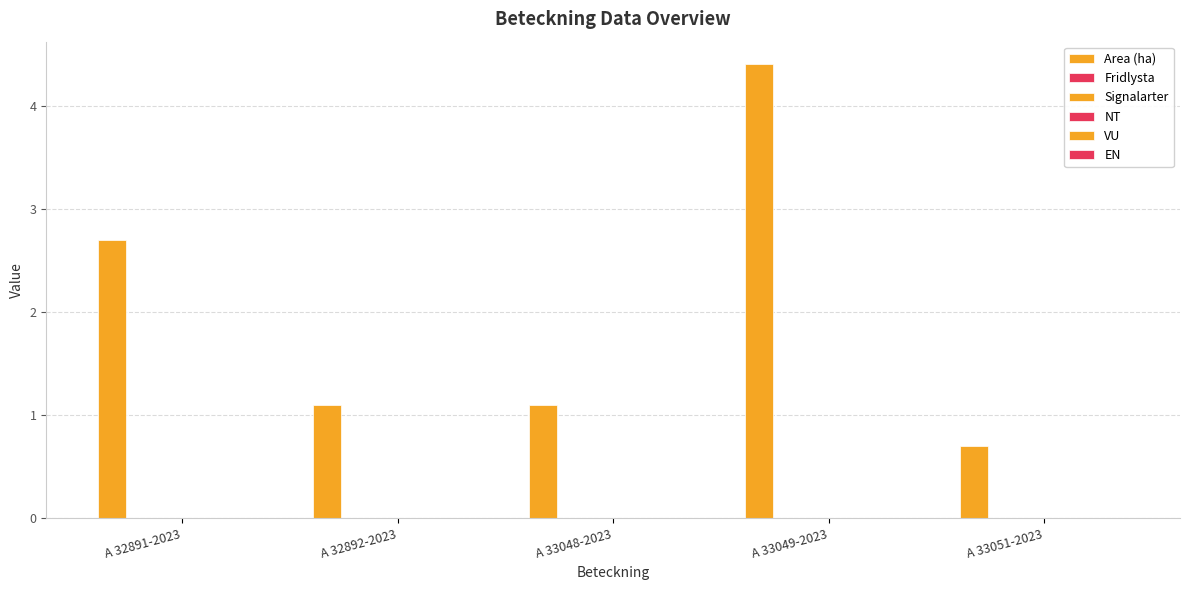

Does the chart contain any negative values?

No